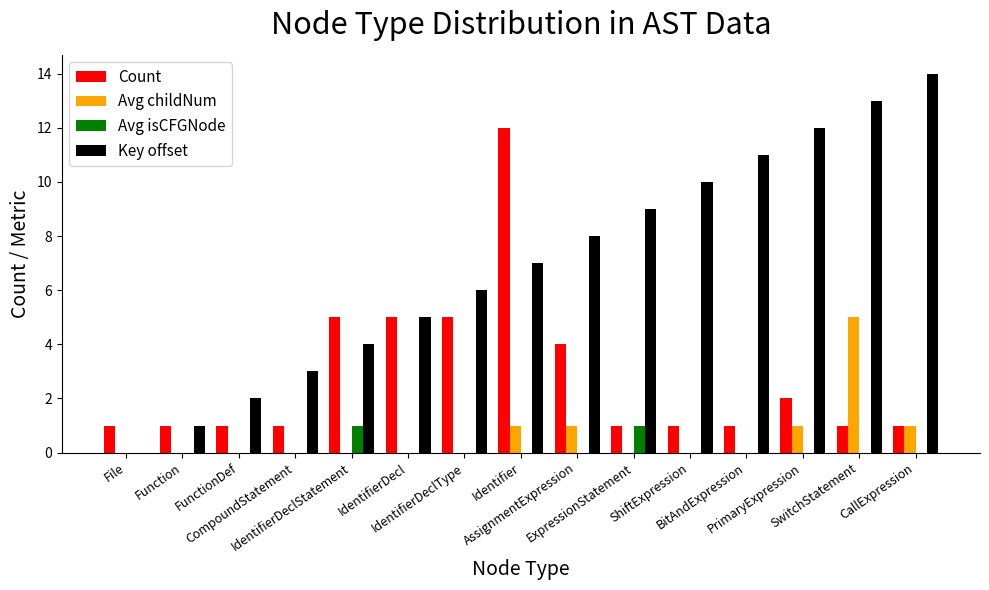

What is the value of the Key offset bar at the 3rd from the left?

2